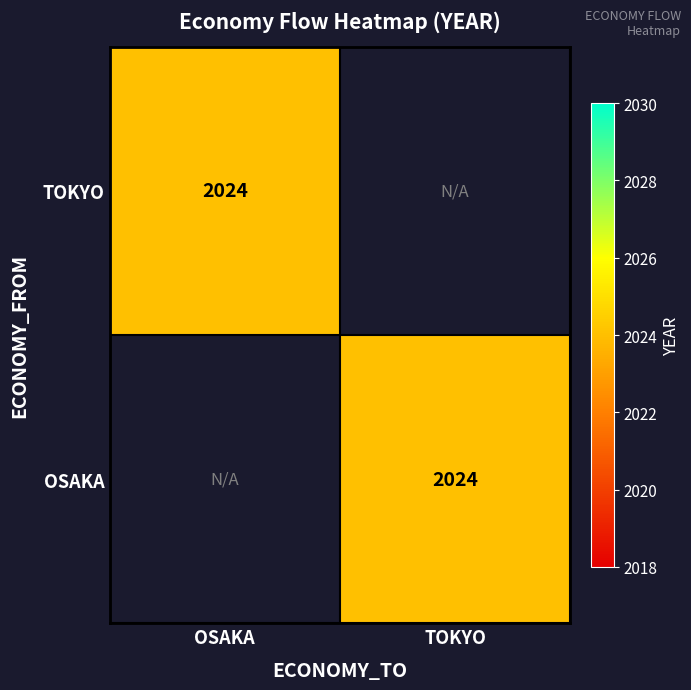

The OSAKA series shows 2024 at TOKYO. True or false?

True